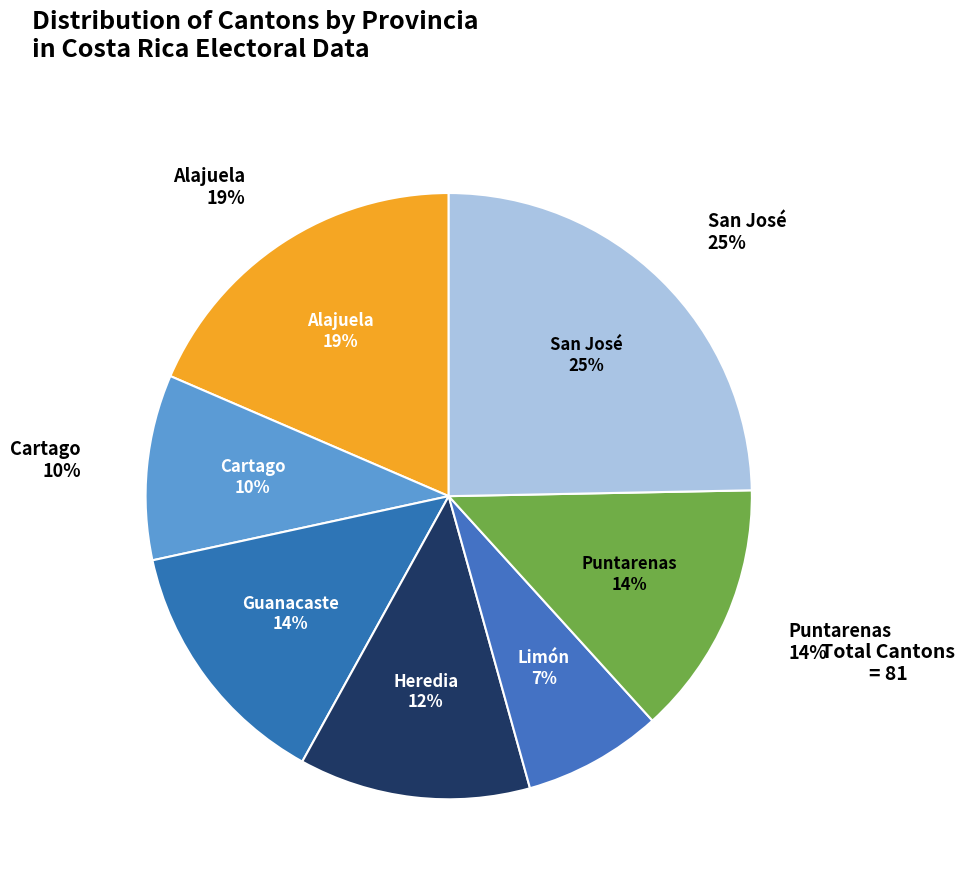

Does Alajuela account for over 50% of the chart?

No